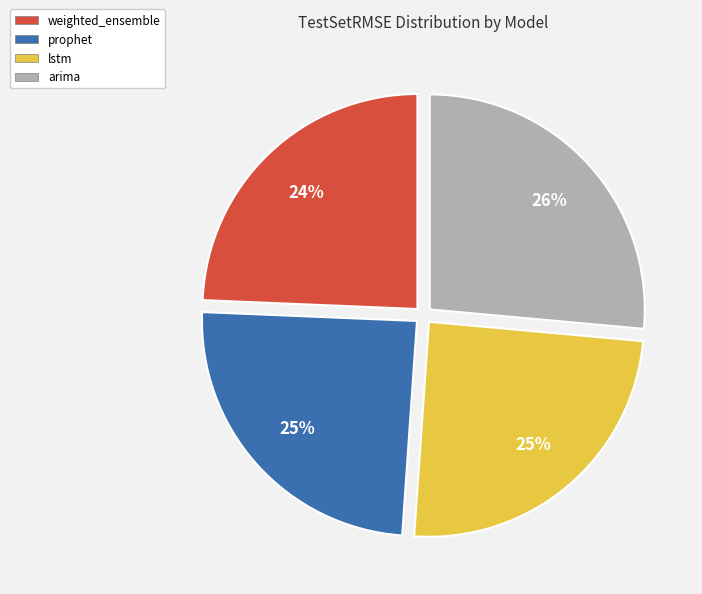

The weighted_ensemble slice represents 24% of the pie. True or false?

True